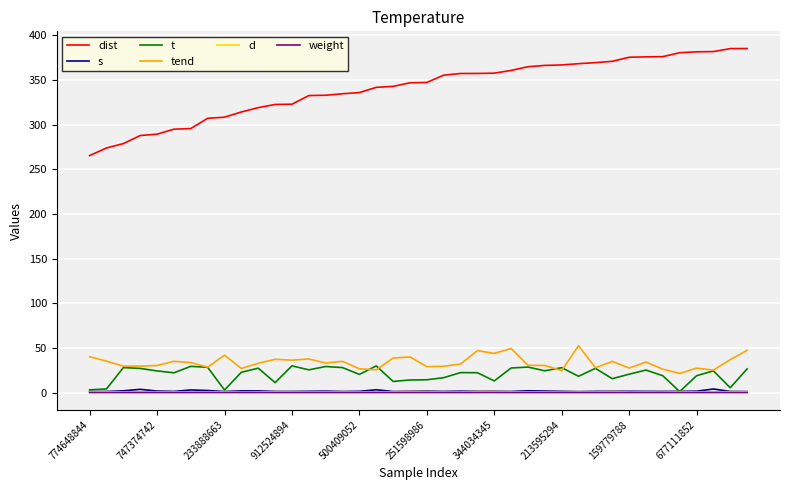

Which series has the widest spread of values?

dist